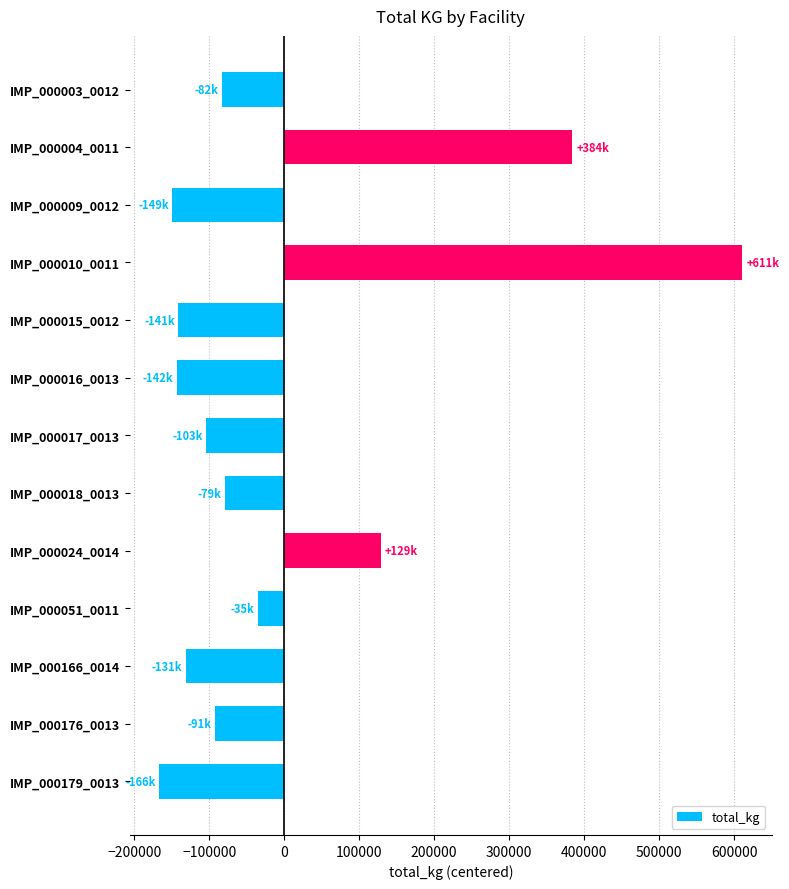

Which label corresponds to the smallest value in the chart?

IMP_000179_0013